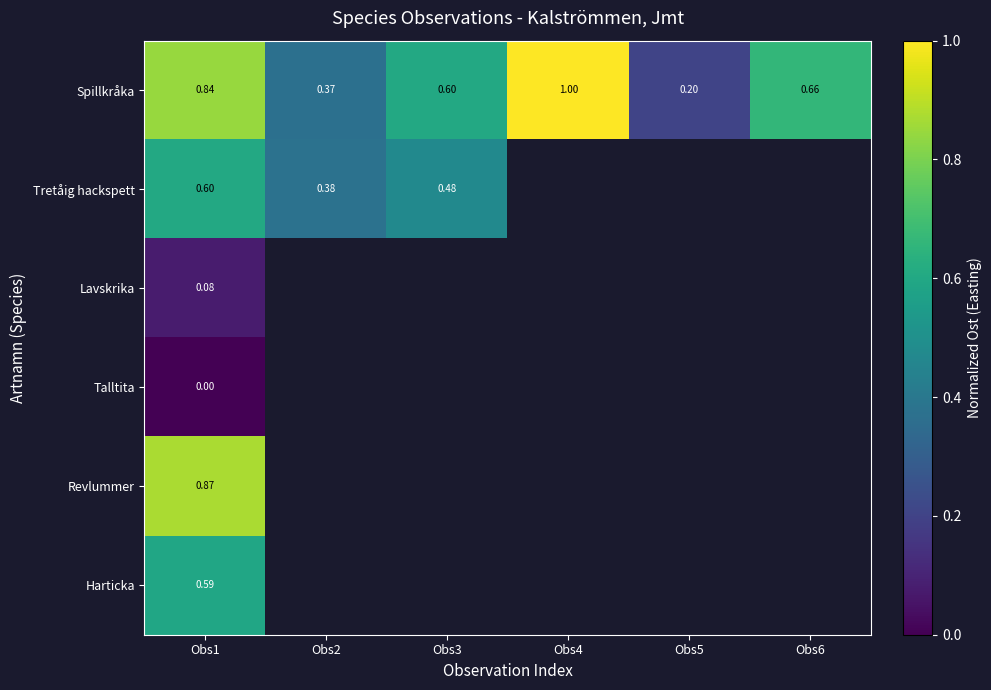

At Obs1, list the series in order from smallest to largest.

Talltita, Lavskrika, Harticka, Tretåig hackspett, Spillkråka, Revlummer